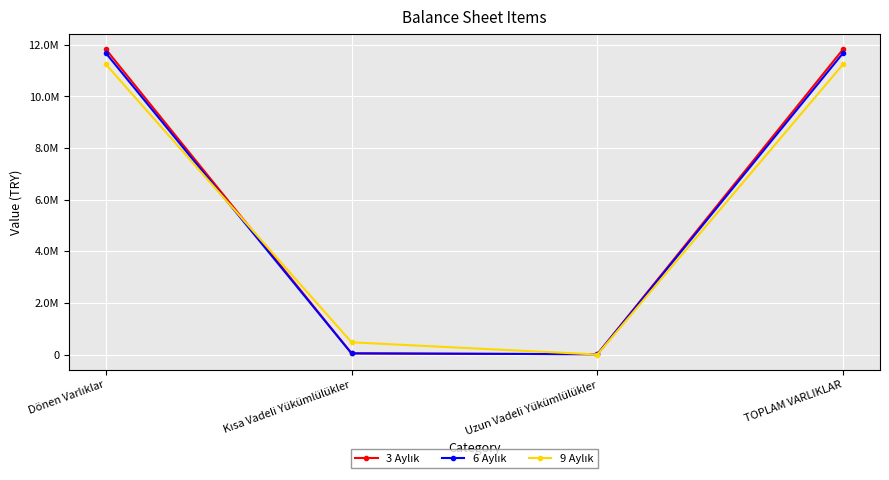

Is this an area chart (filled region under the line)?

No